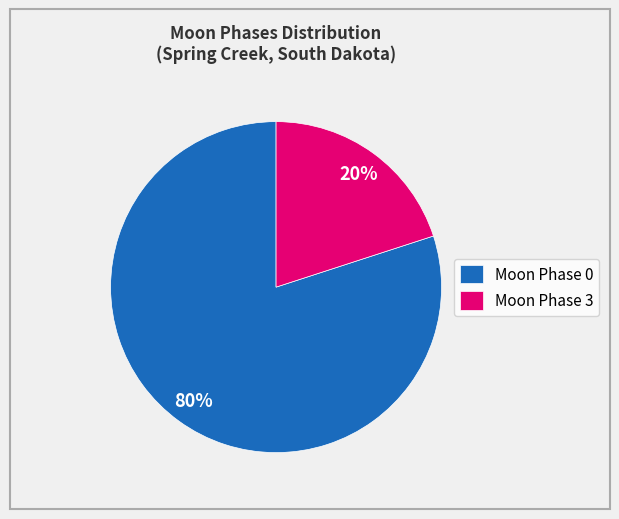

Which category has the smallest portion of the pie?

Moon Phase 3